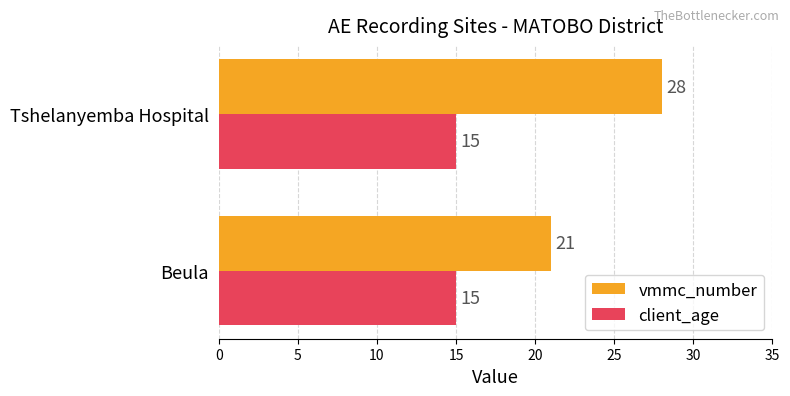

What is the difference between the highest and lowest values at Beula?

6